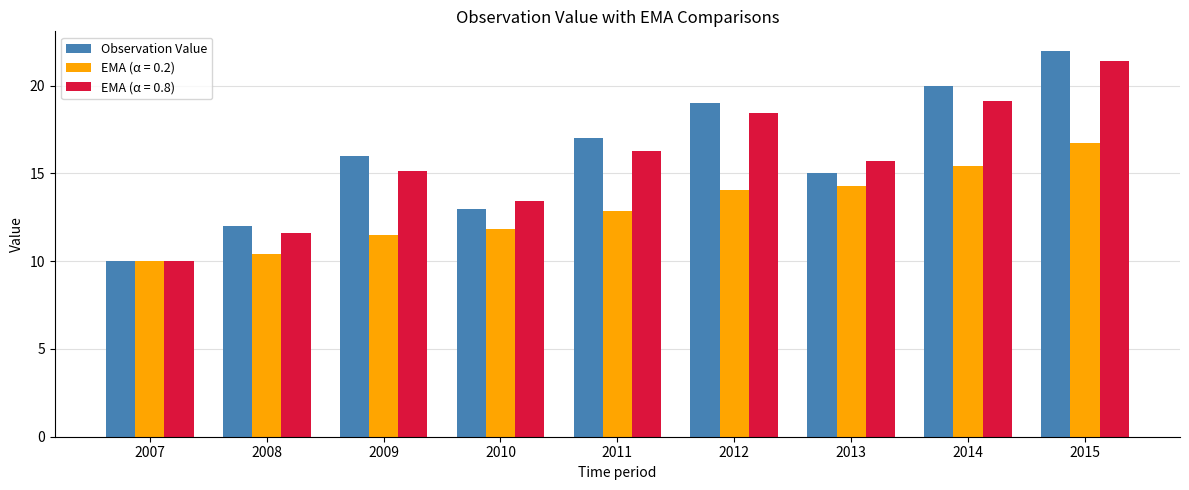

Which series has the largest range (max minus min)?

Observation Value